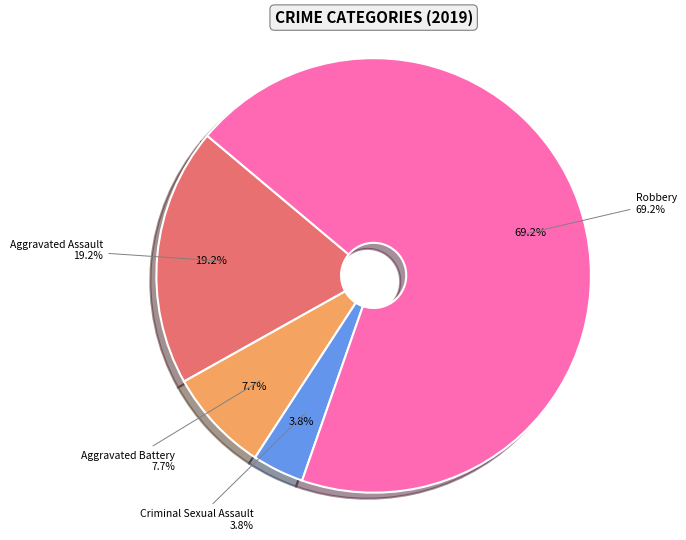

To the nearest percent, what is the difference between the Aggravated Battery and Criminal Sexual Assault slice percentages?

4%